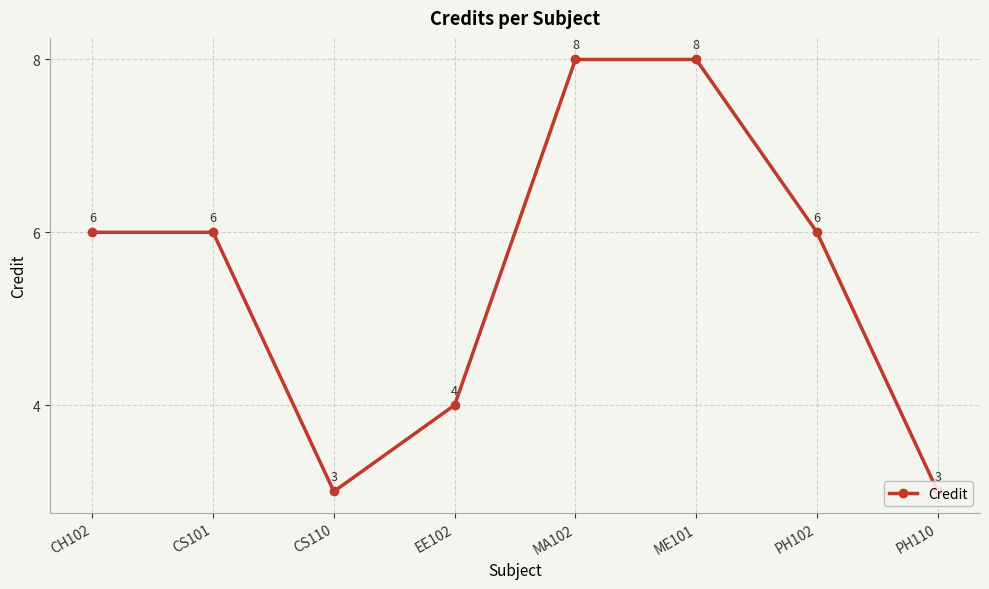

What is the difference between the maximum and minimum values?

5